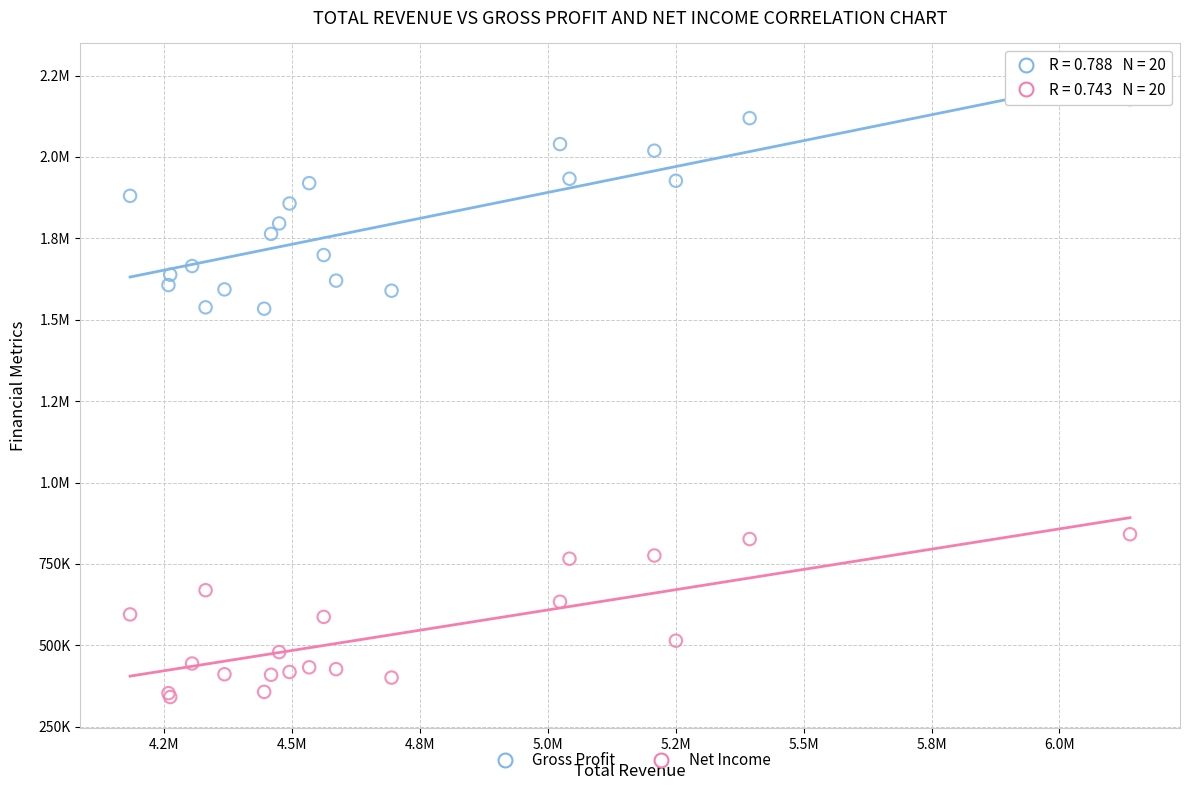

What are all the series names shown in the legend?

Gross Profit, Net Income